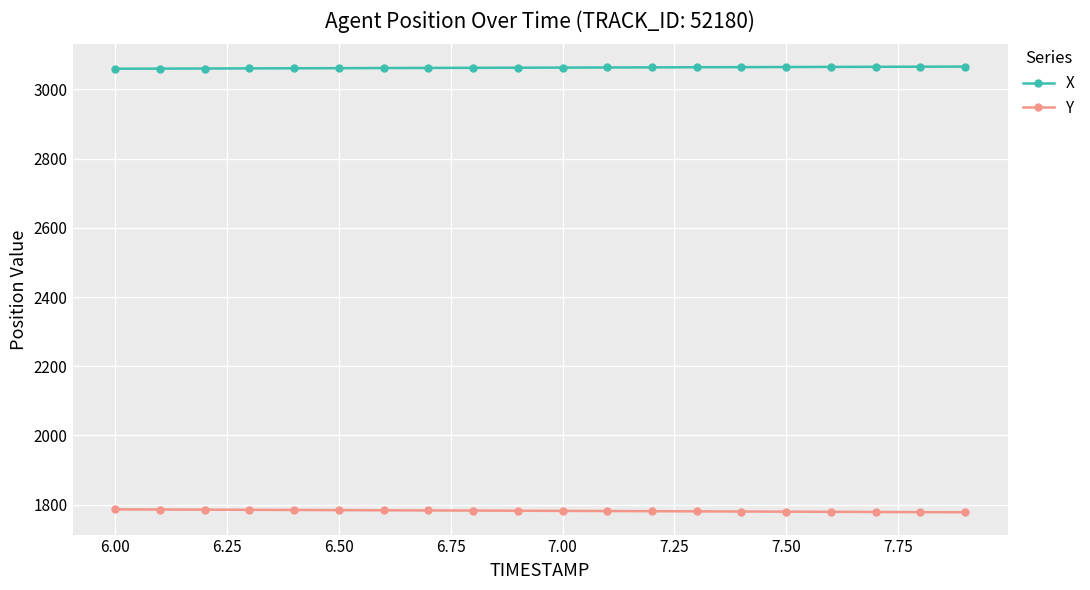

At how many categories does at least one series exceed 2903?

20